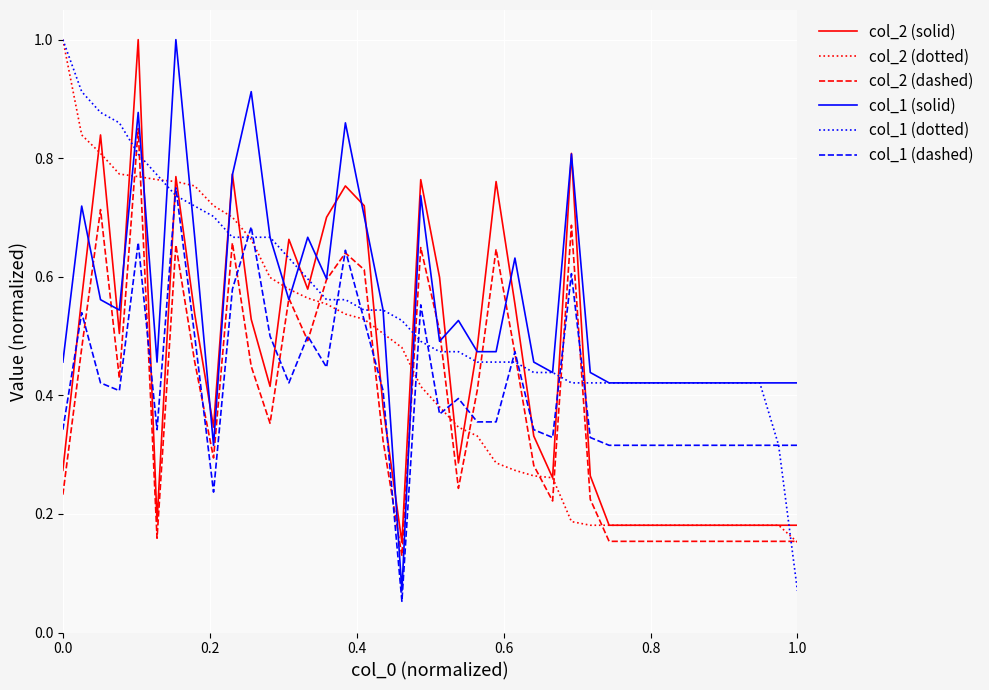

What is the greatest value displayed?

1.0